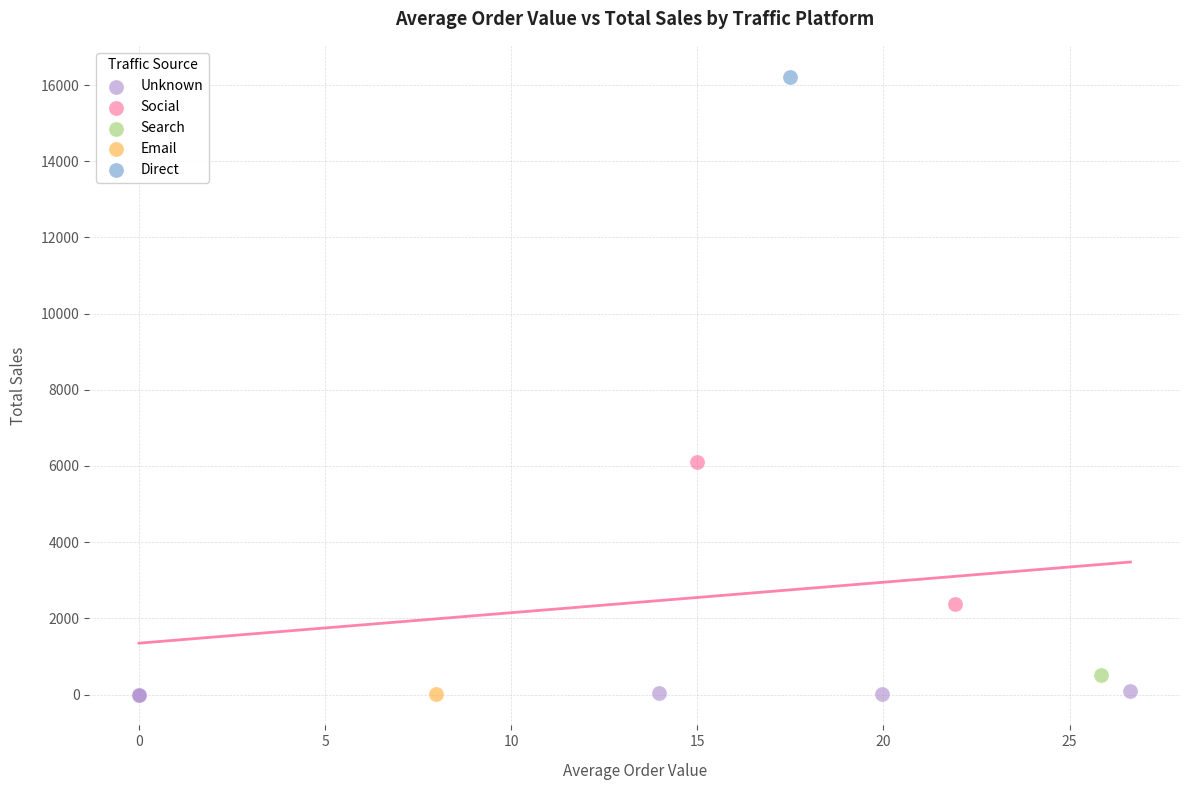

Which series contains the highest Y value?

Direct